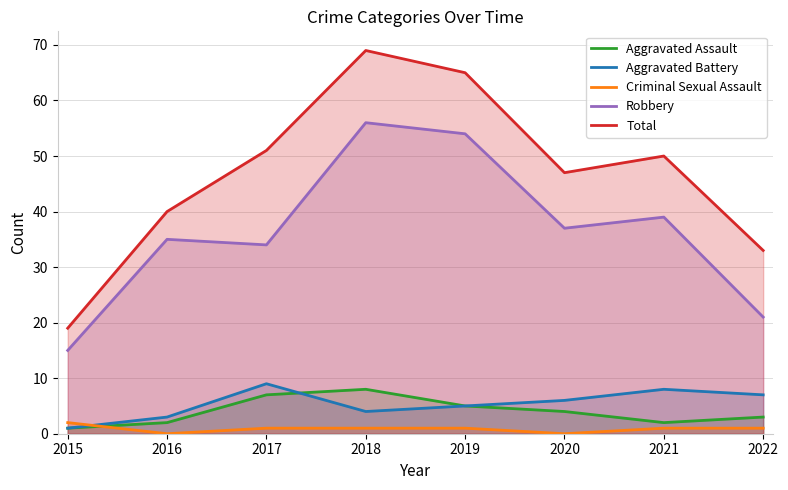

What is the maximum value shown in the chart?

69